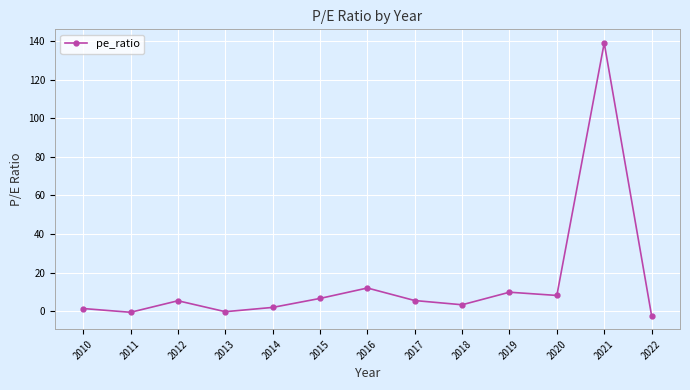

How many data points are less than 5?

6